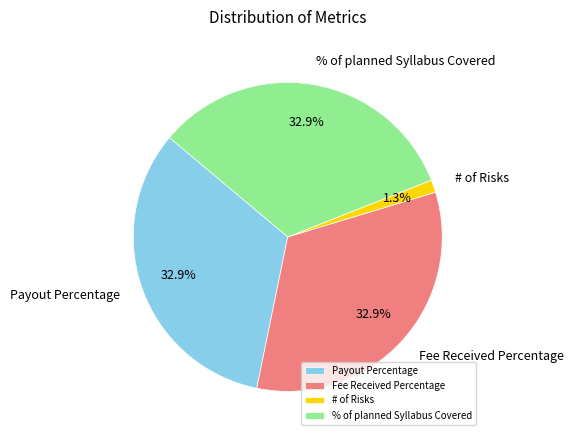

To the nearest percent, what is the combined percentage of # of Risks and Payout Percentage?

34%